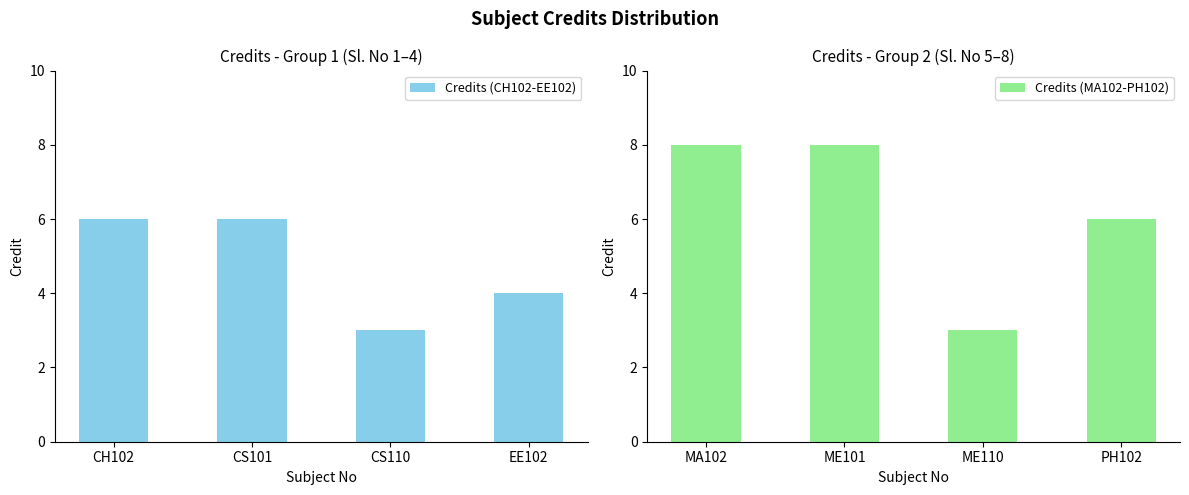

Is it true that Credits (MA102-PH102) equals 2 at ME110?

False